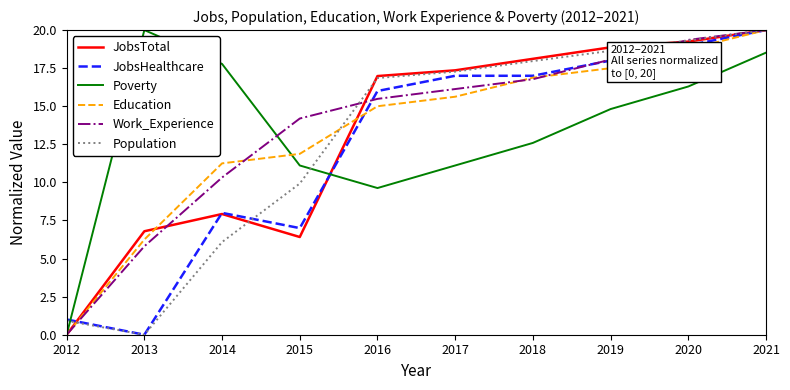

Which category has the highest value in the Poverty series?

2013